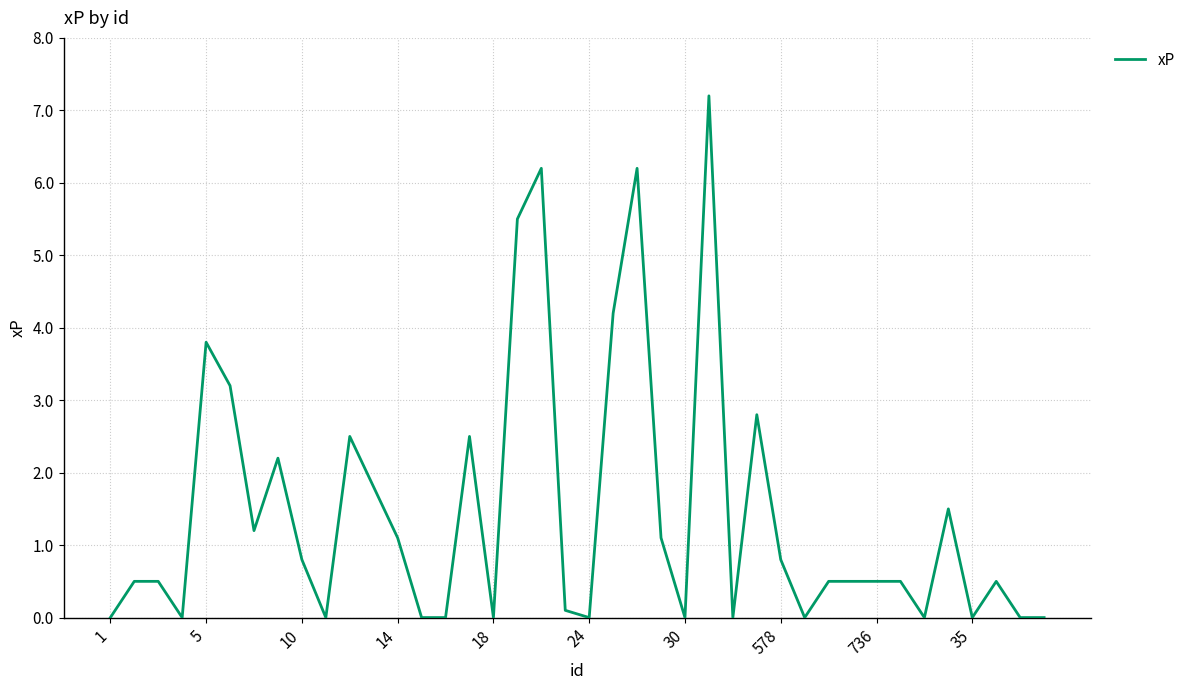

True or false: the data has more than 2 interior local peaks.

True